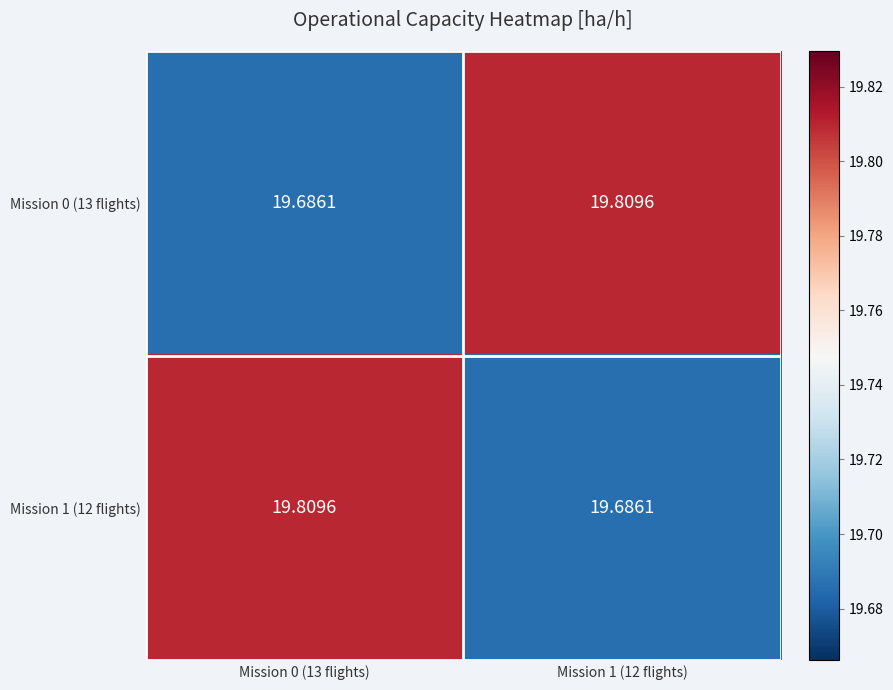

Reading left to right, transcribe all the data shown in this chart.

Mission 0 (13 flights): Mission 0 (13 flights)=19.7	Mission 1 (12 flights)=19.8
Mission 1 (12 flights): Mission 0 (13 flights)=19.8	Mission 1 (12 flights)=19.7